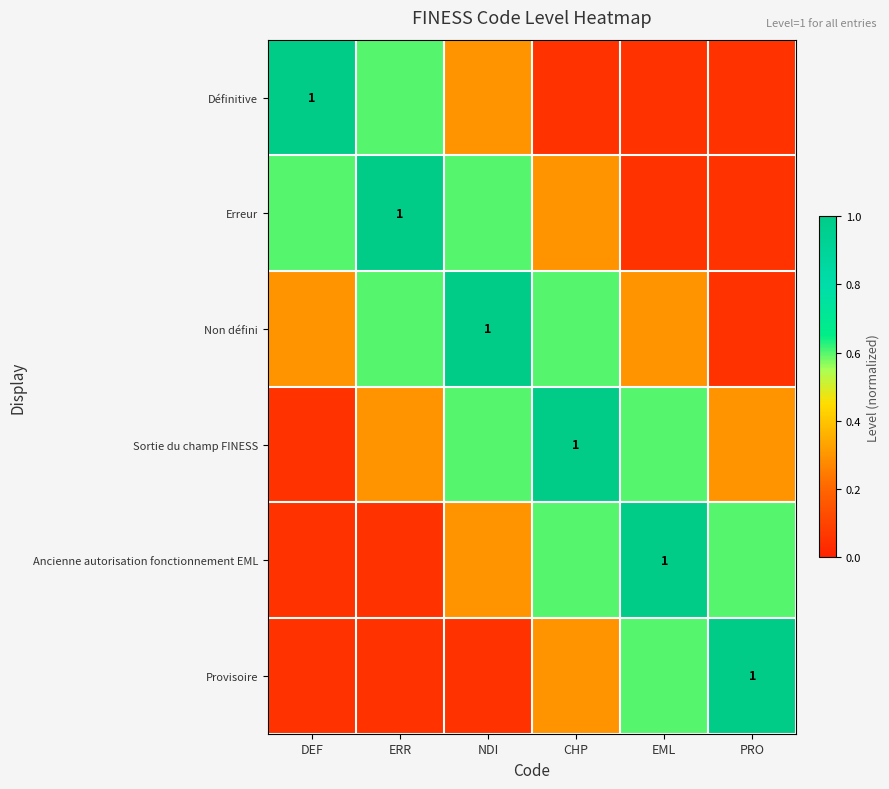

Which series changed the most between ERR and EML?

Erreur